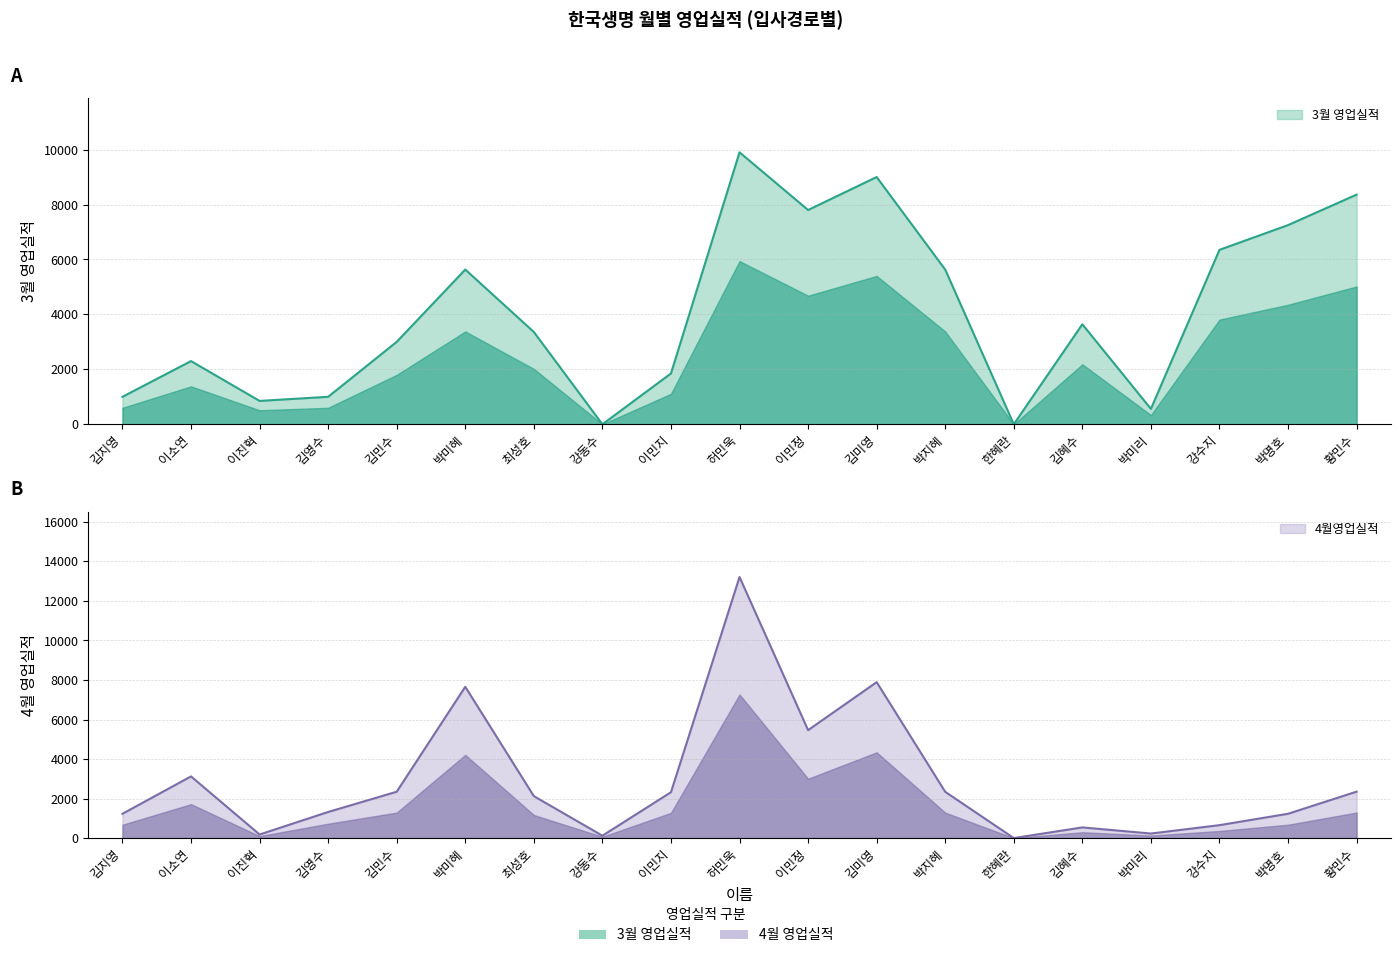

What is the average value of the 3월 영업실적 series?

4078